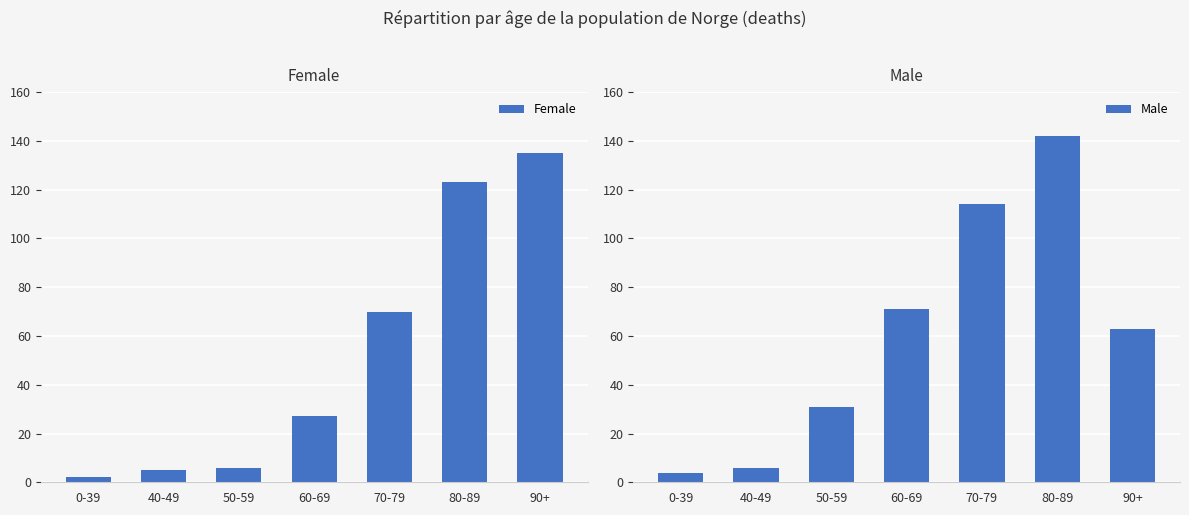

How many distinct data groups are displayed?

2